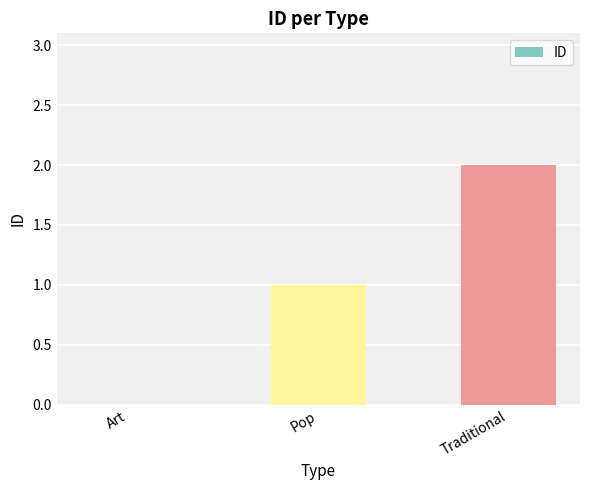

What is the greatest value displayed?

2